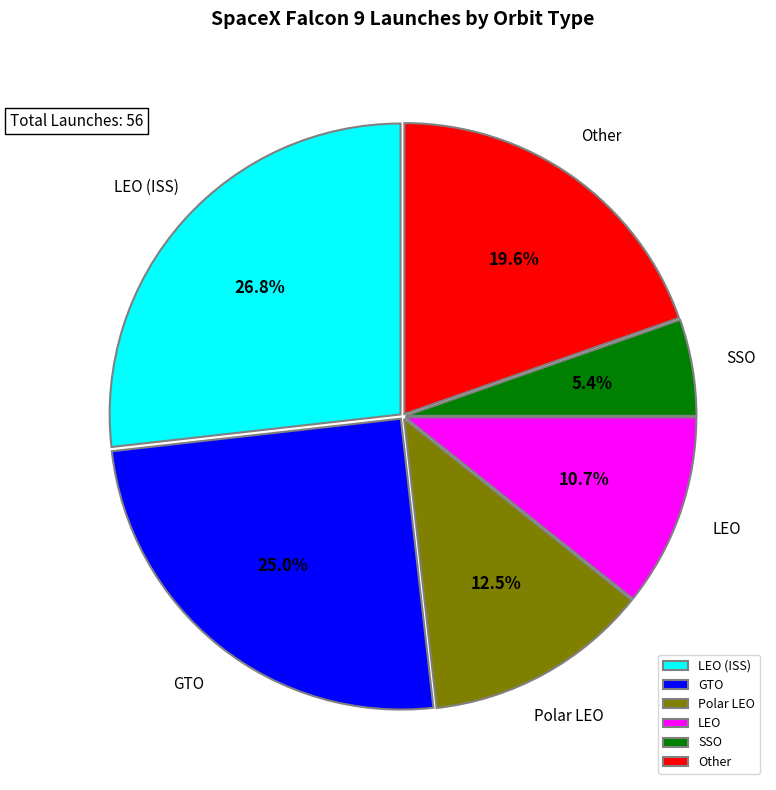

Rank the categories by value from lowest to highest.

SSO, LEO, Polar LEO, Other, GTO, LEO (ISS)